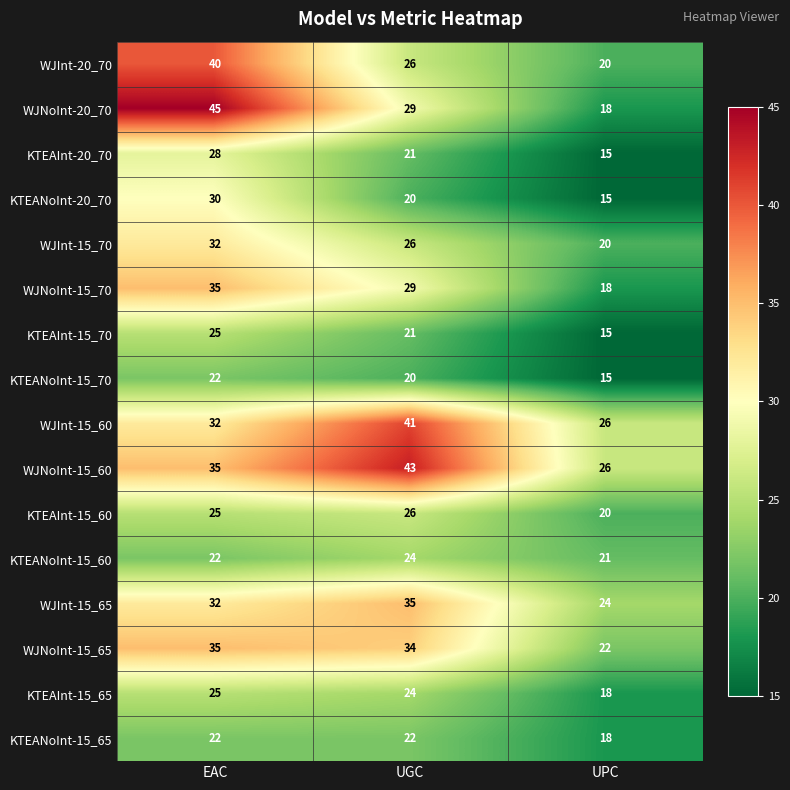

At which label does WJInt-20_70 reach its peak?

EAC